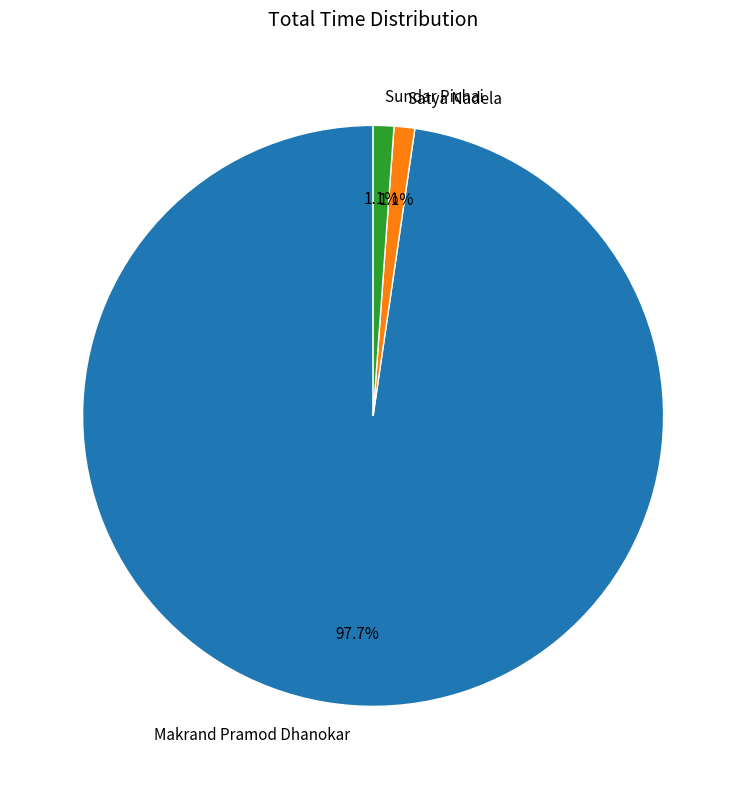

Count the number of slices in the pie.

3